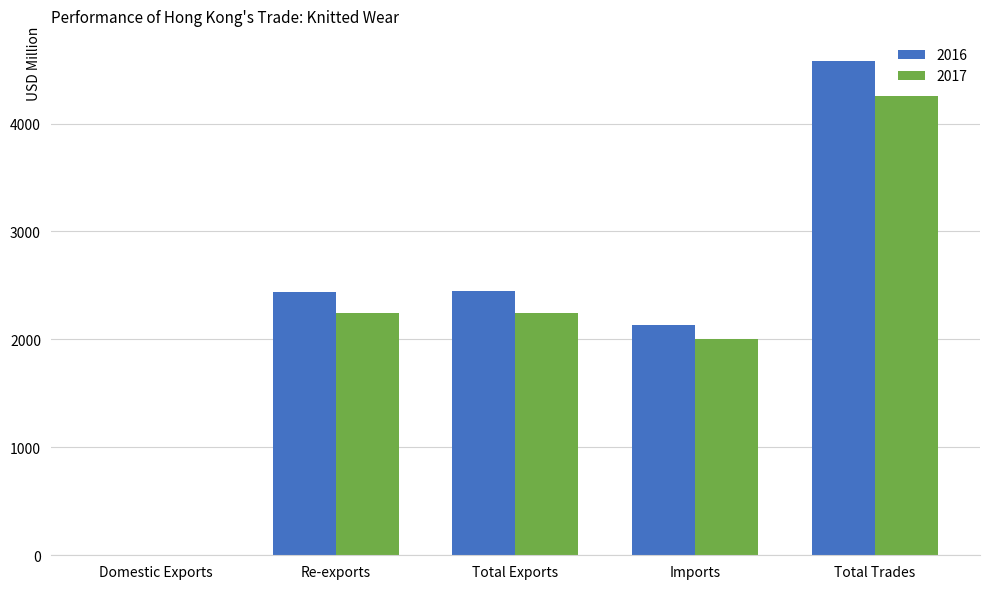

Which series changed the most between Total Exports and Imports?

2016